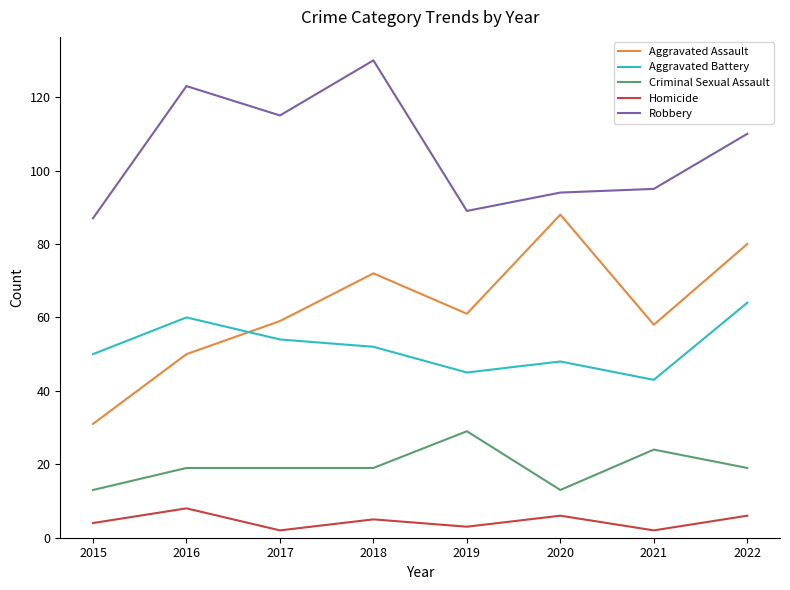

True or false: Homicide and Criminal Sexual Assault intersect in this chart.

False